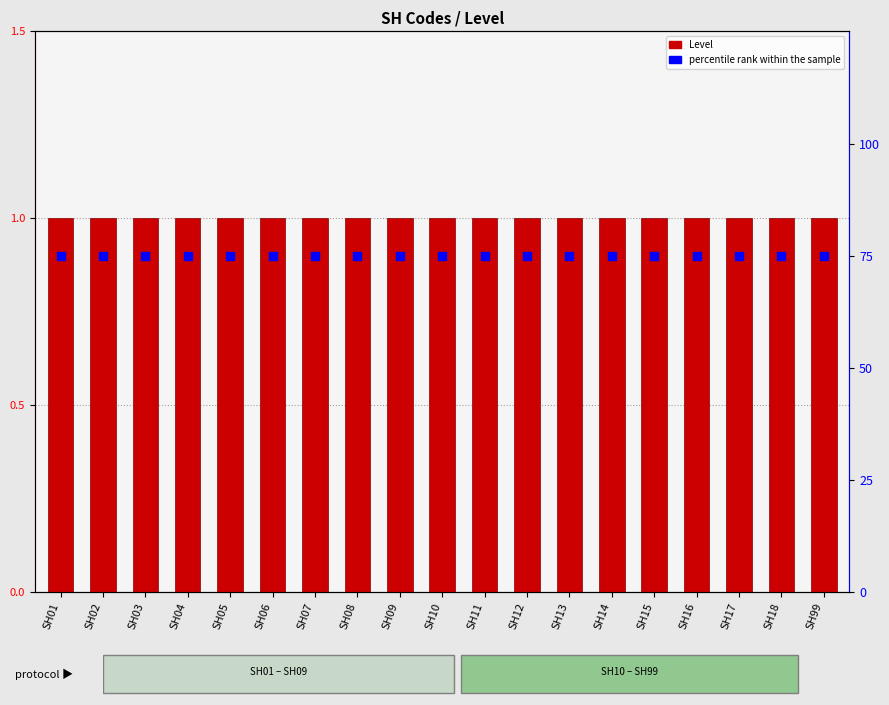

At which category is the sum across all series the highest?

SH01